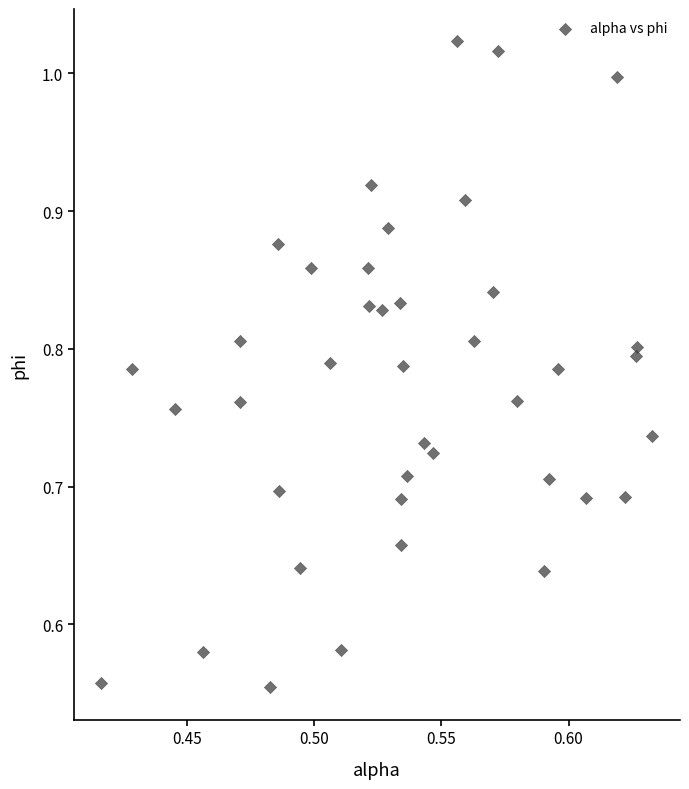

What is the range of Y values (max minus min)?

0.5